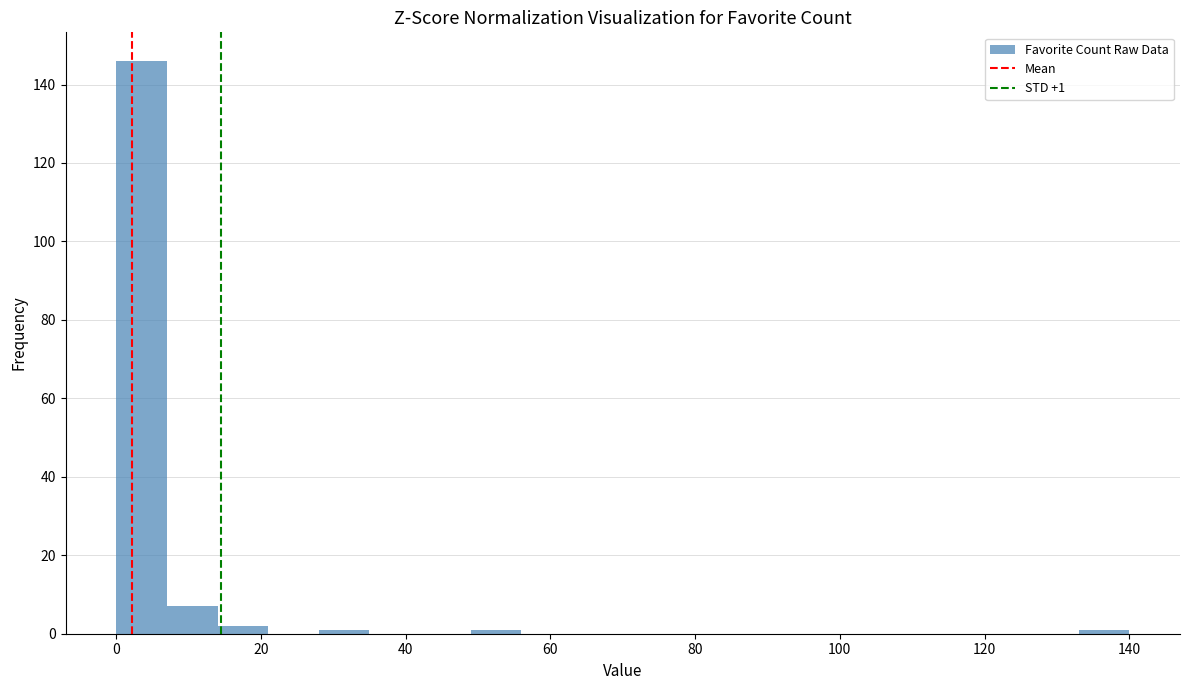

Read against the x-axis, roughly where is the centre of the tallest bar?

4